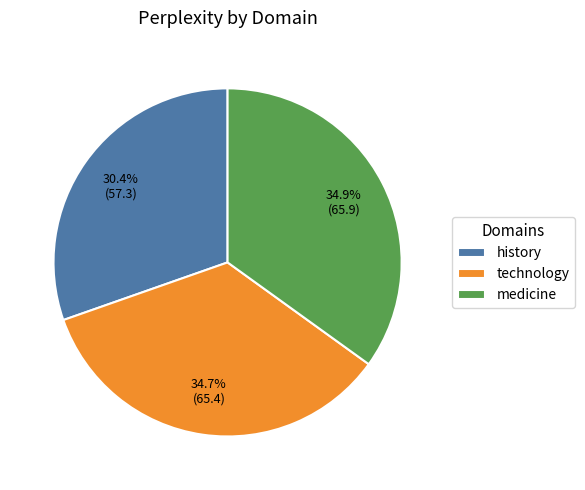

What is the total percentage of medicine and history?

65.3%